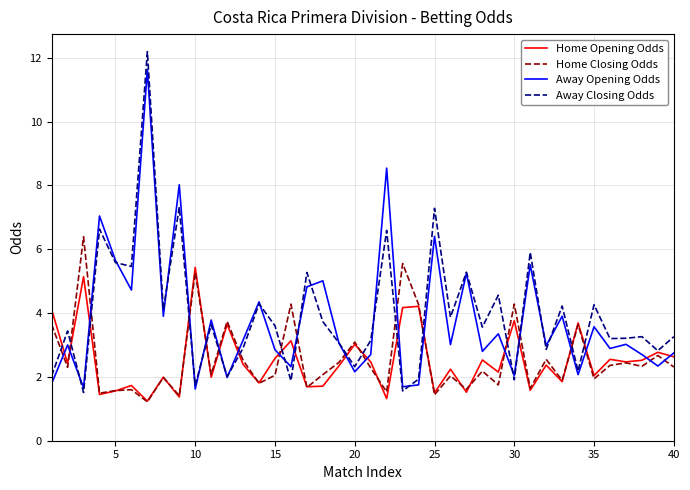

What is the lowest value of the Home Opening Odds series?

1.2